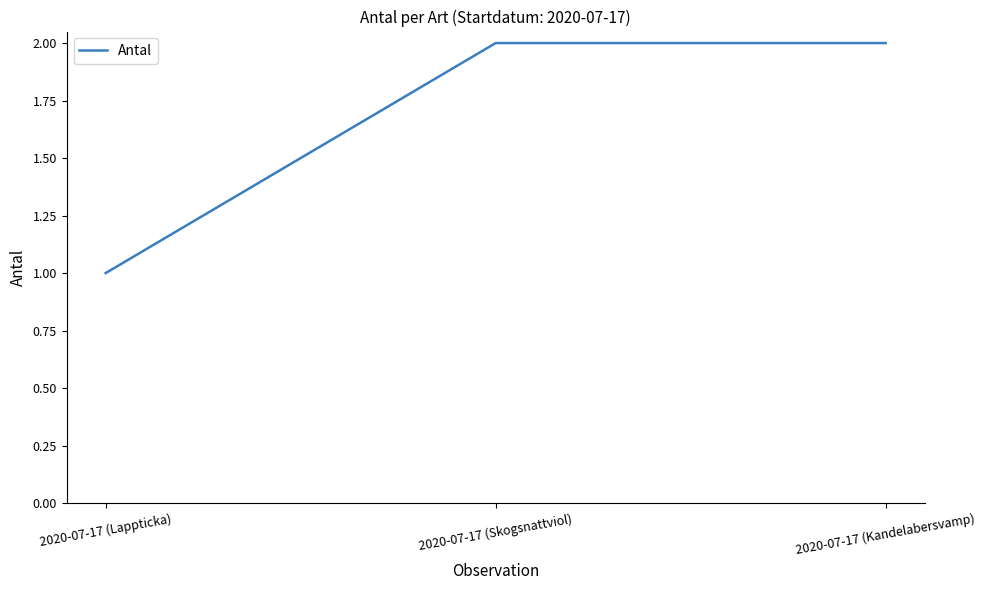

What is the sum of all values?

5